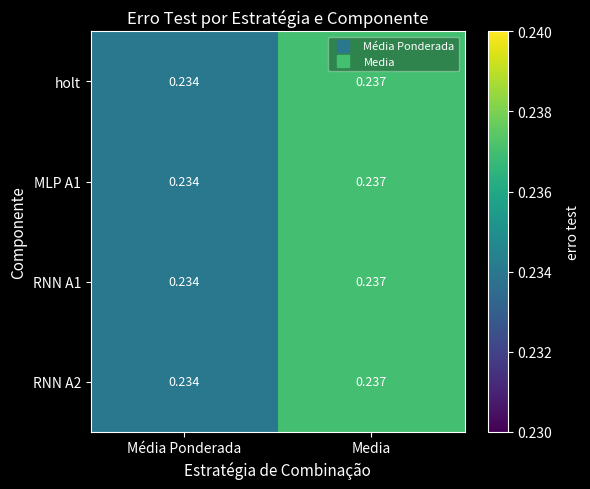

At which category does the chart reach its peak across all series?

Media